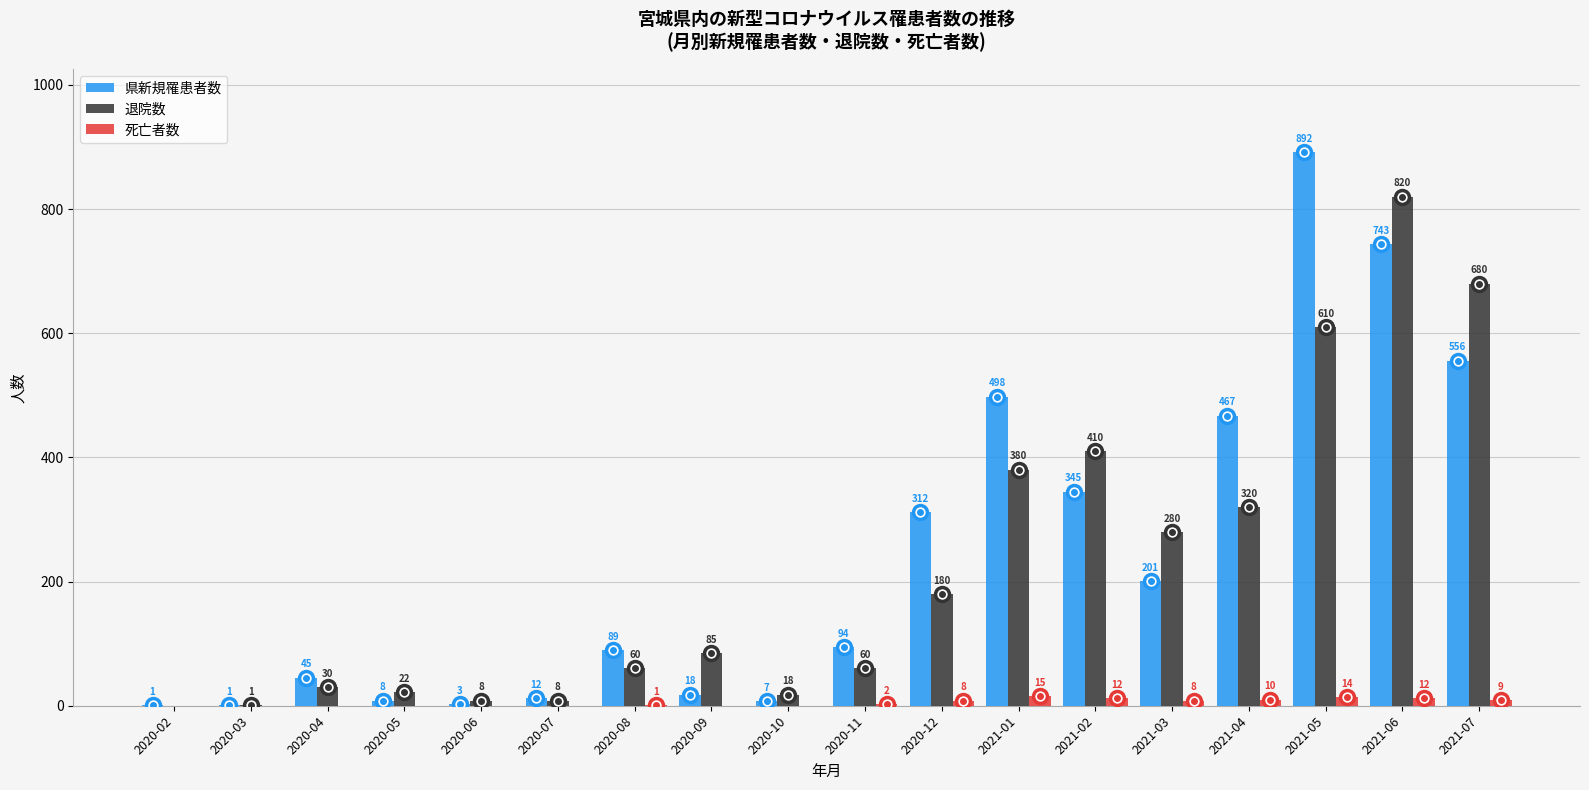

Reading left to right, what are all the values shown in this chart?

県新規罹患者数: 2020-02=1	2020-03=1	2020-04=45	2020-05=8	2020-06=3	2020-07=12	2020-08=89	2020-09=18	2020-10=7	2020-11=94	2020-12=312	2021-01=498	2021-02=345	2021-03=201	2021-04=467	2021-05=892	2021-06=743	2021-07=556
退院数: 2020-02=0	2020-03=1	2020-04=30	2020-05=22	2020-06=8	2020-07=8	2020-08=60	2020-09=85	2020-10=18	2020-11=60	2020-12=180	2021-01=380	2021-02=410	2021-03=280	2021-04=320	2021-05=610	2021-06=820	2021-07=680
死亡者数: 2020-02=0	2020-03=0	2020-04=0	2020-05=0	2020-06=0	2020-07=0	2020-08=1	2020-09=0	2020-10=0	2020-11=2	2020-12=8	2021-01=15	2021-02=12	2021-03=8	2021-04=10	2021-05=14	2021-06=12	2021-07=9